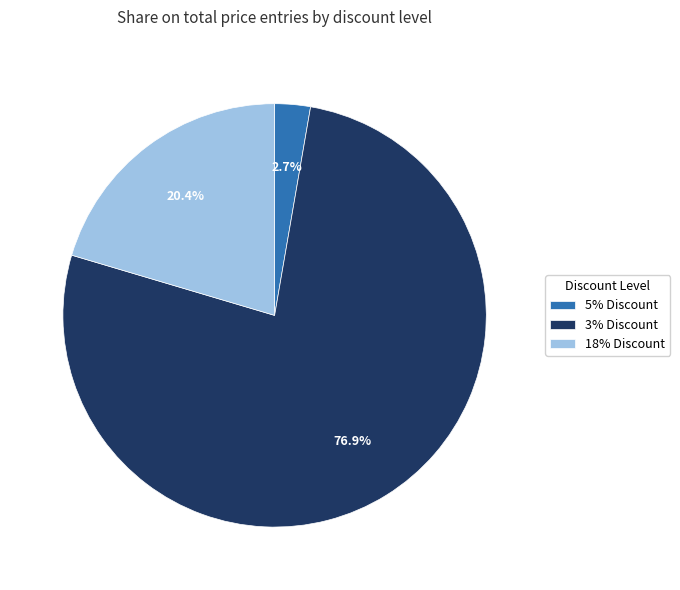

To the nearest percent, what is the combined percentage of 3% Discount and 5% Discount?

80%